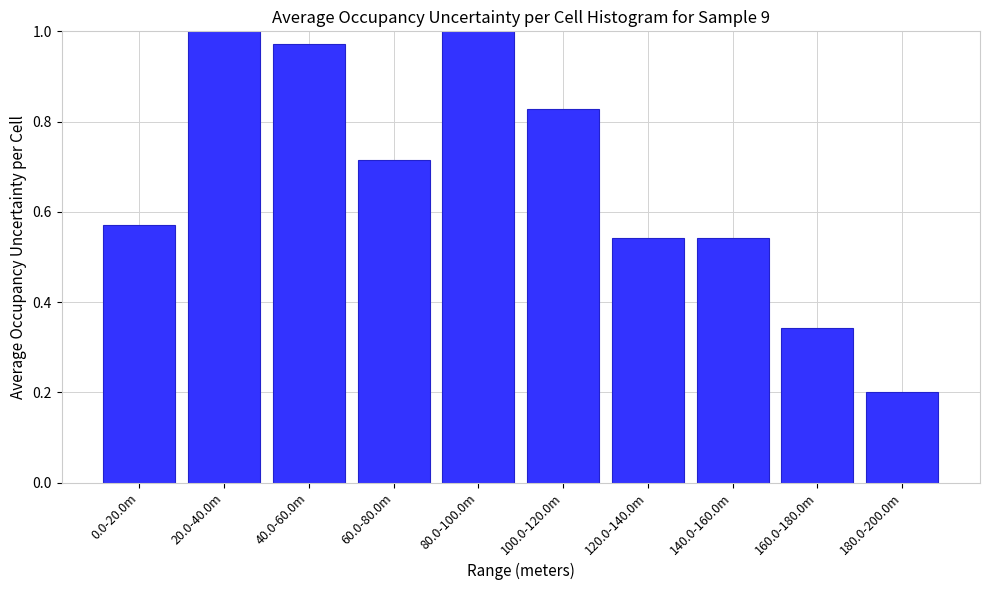

What position from the right is 100.0-120.0m?

5